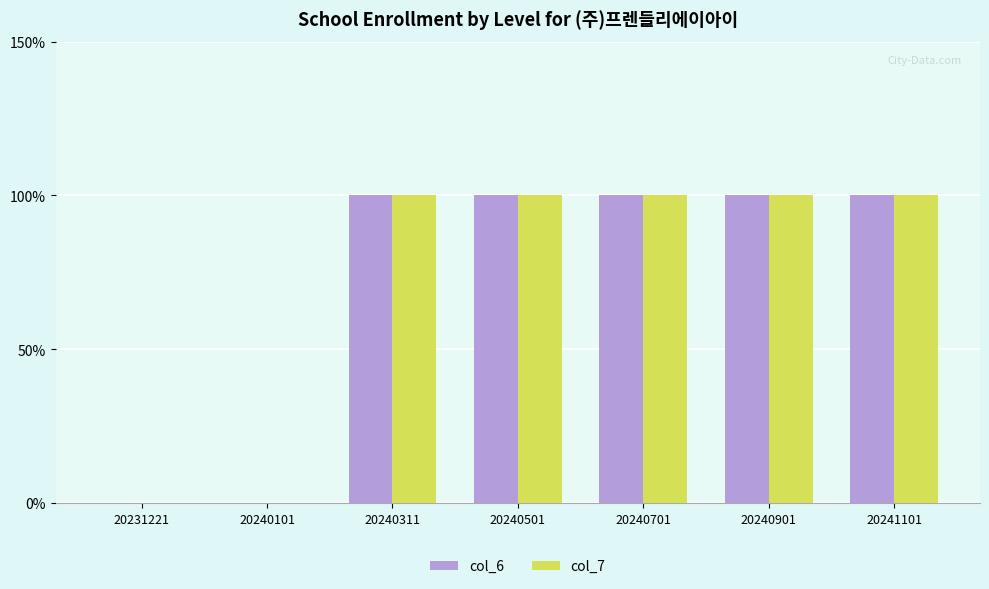

What are all the series names shown in the legend?

col_6, col_7